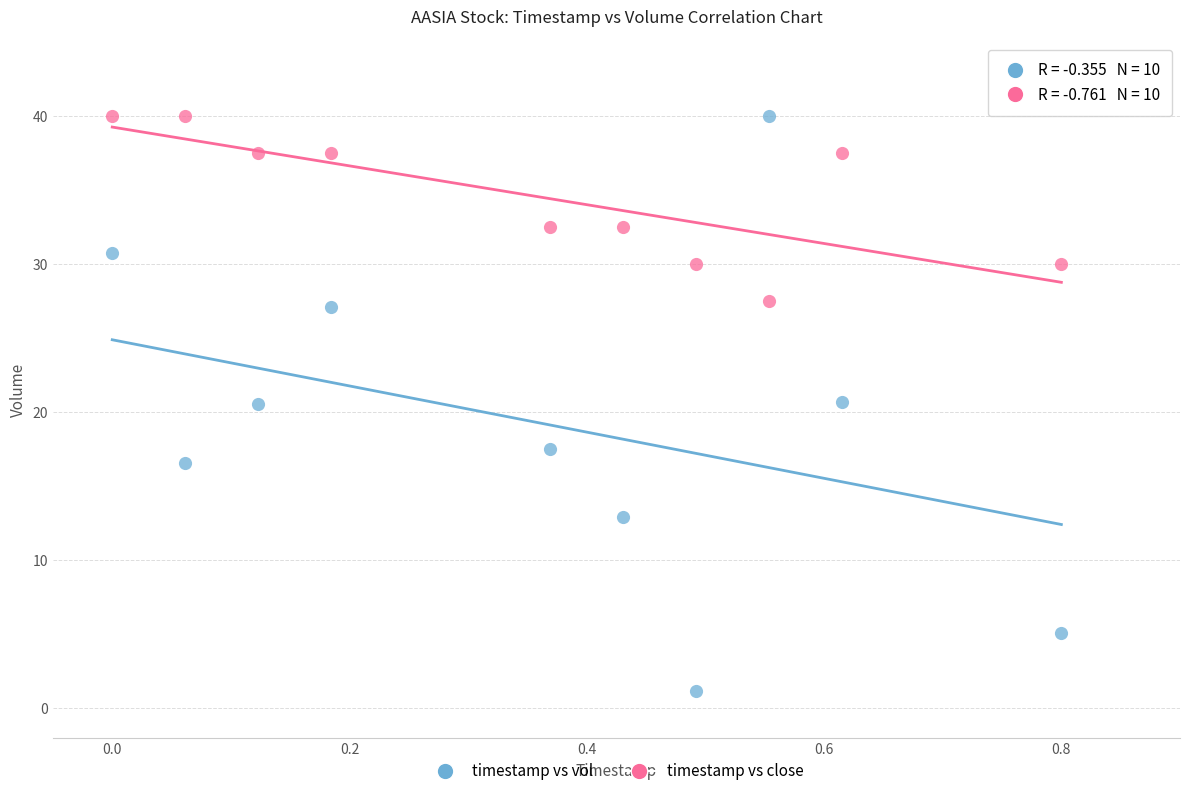

Across all data points, what is the range of Y values (max minus min)?

38.9